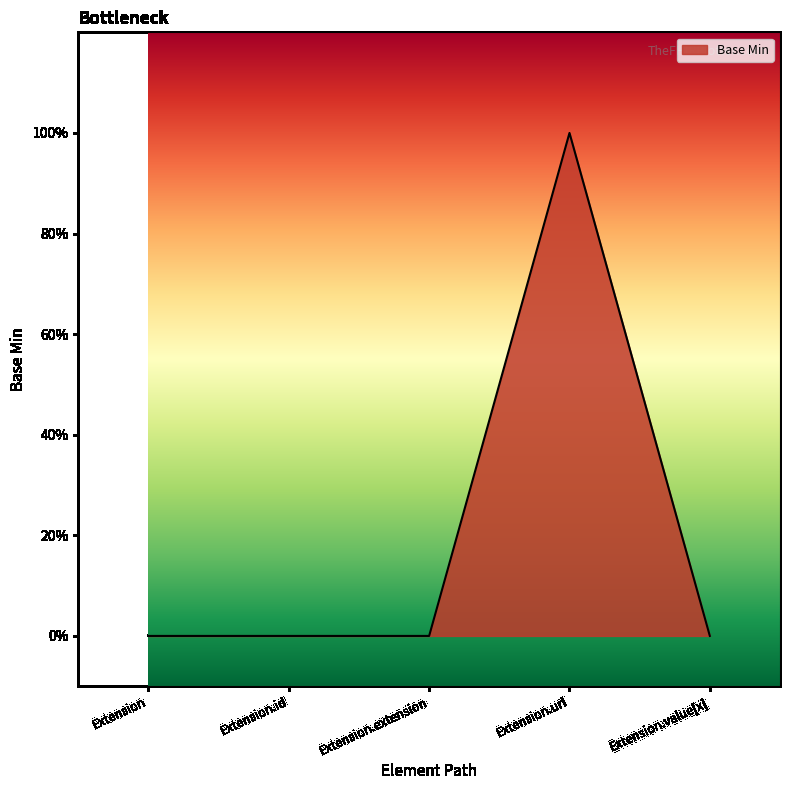

Reading right to left, transcribe all the data shown in this chart.

Extension.value[x]=0	Extension.url=1	Extension.extension=0	Extension.id=0	Extension=0